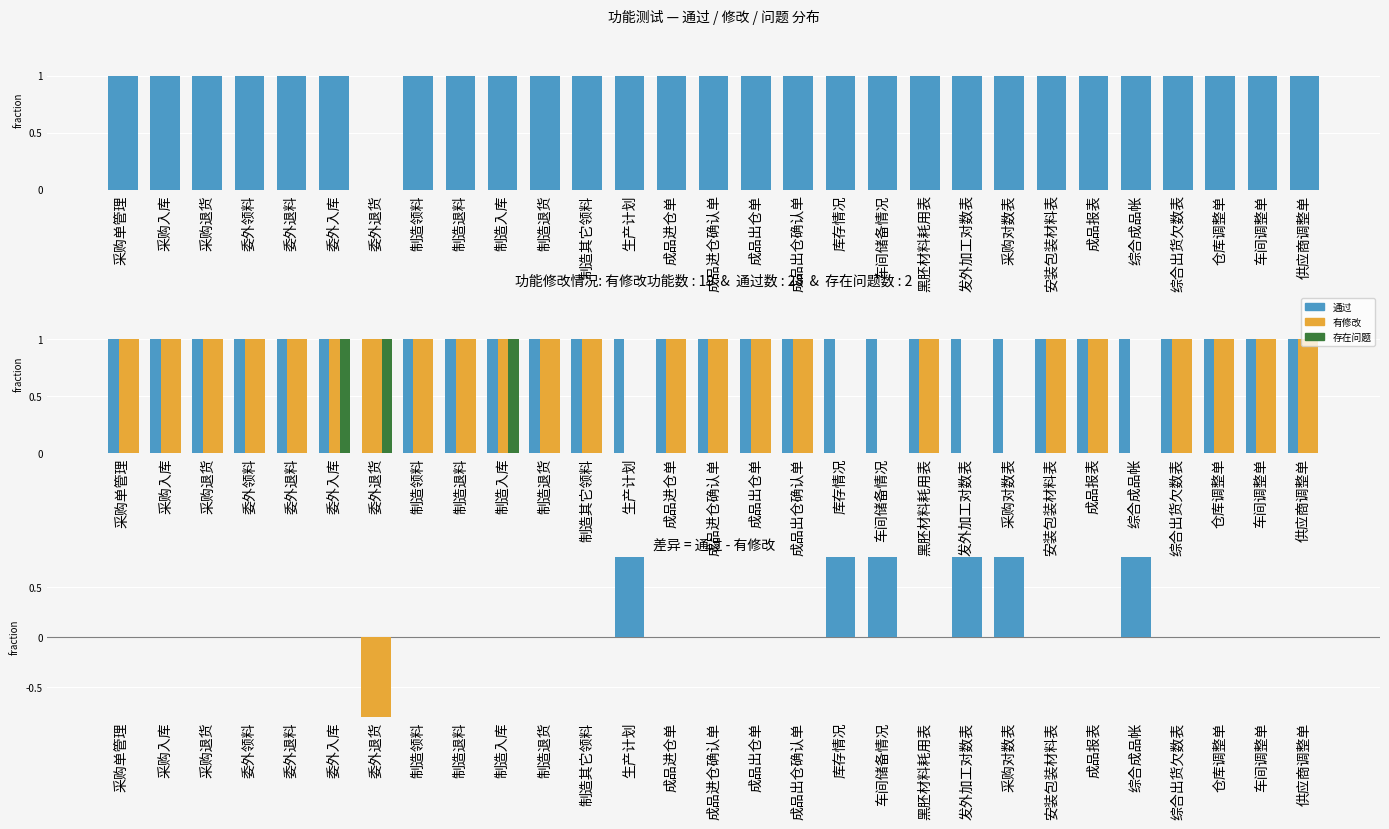

Which category has the lowest value across all series?

委外退货